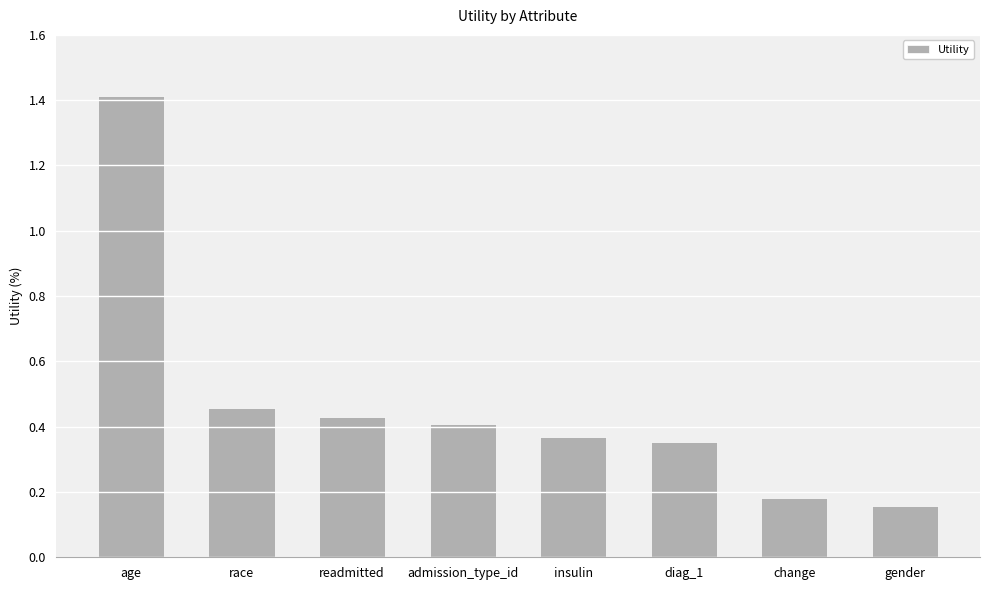

True or false: the data shows 0.3 at admission_type_id.

False